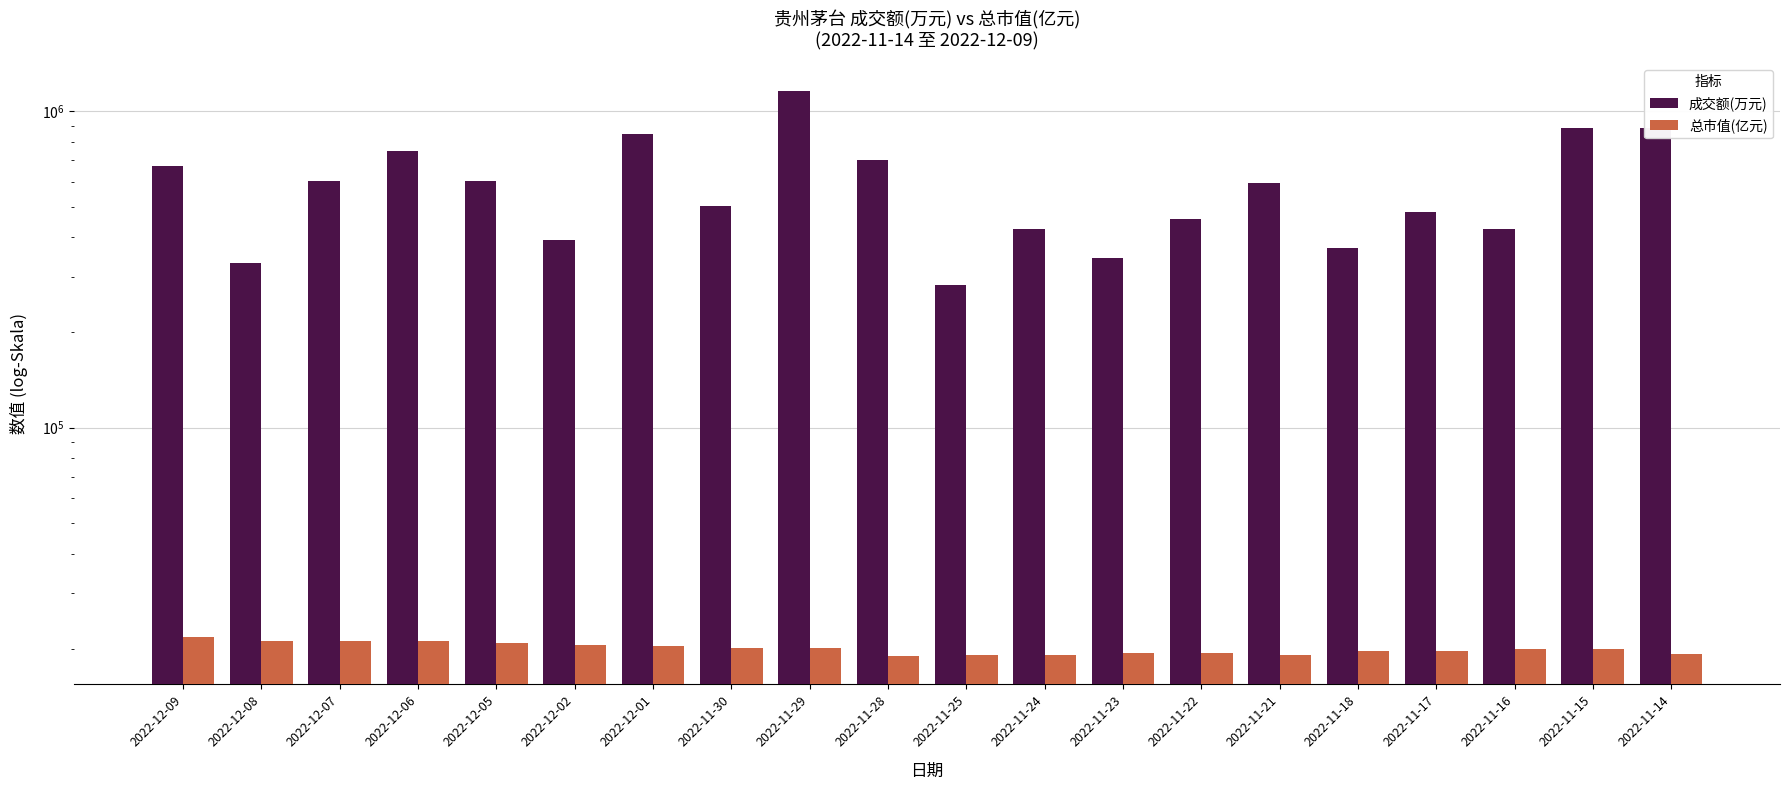

Which category has the highest value in the 成交额(万元) series?

2022-11-29